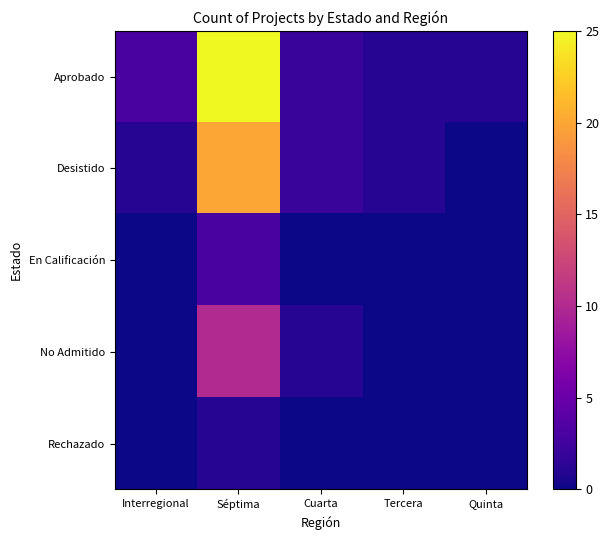

What is the difference between the highest and lowest values at Tercera?

1